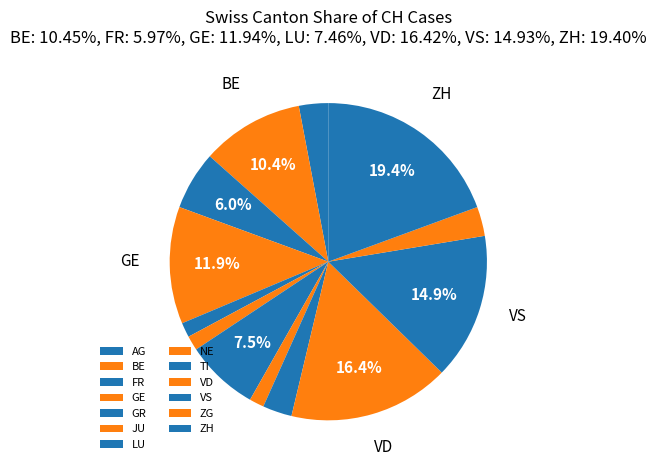

Does VS represent more than half of the total?

No